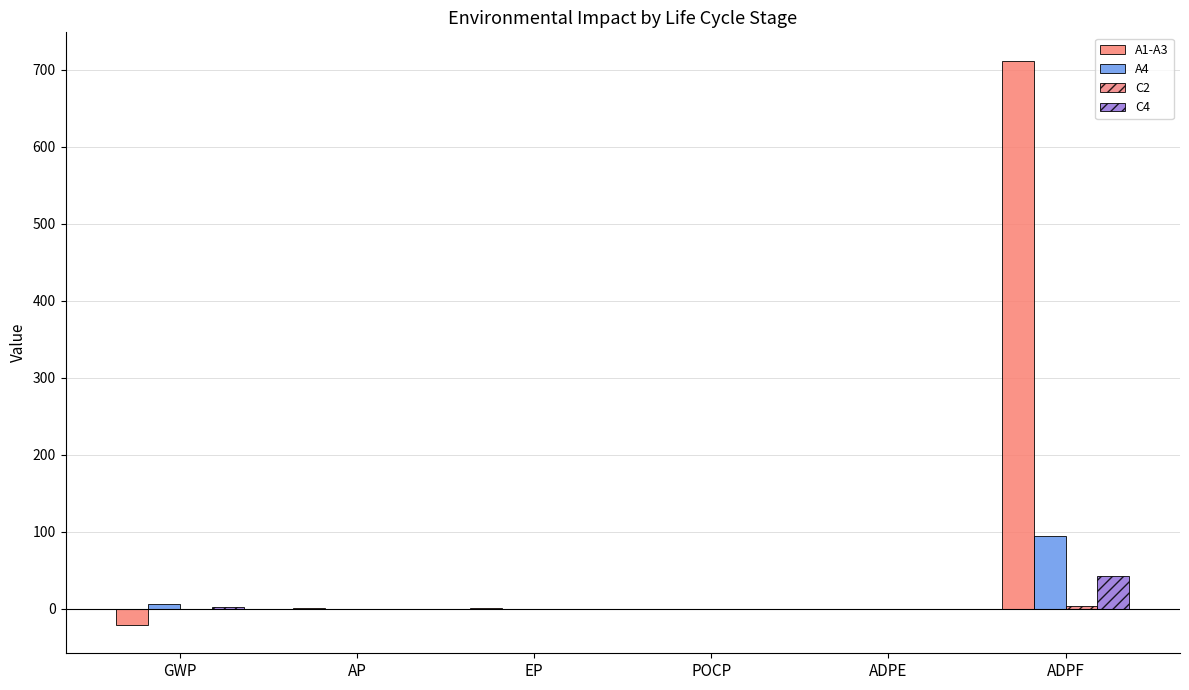

What is the sum of the C2 values at AP and ADPF?

3.8